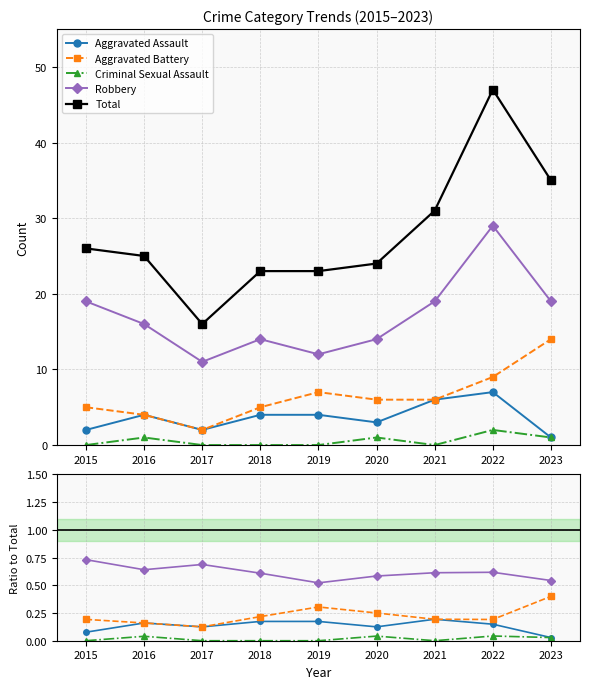

Count the number of data series in this chart.

5